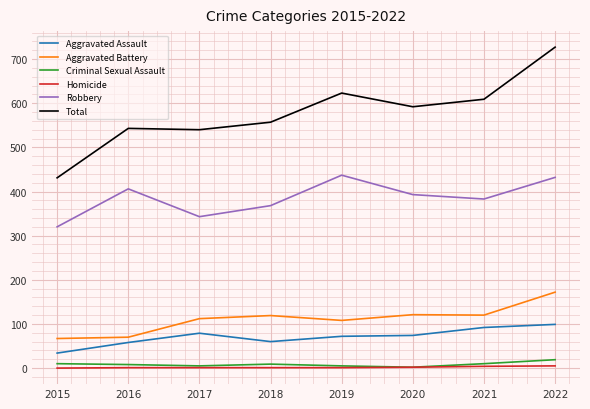

Which series changed the most between 2015 and 2016?

Total